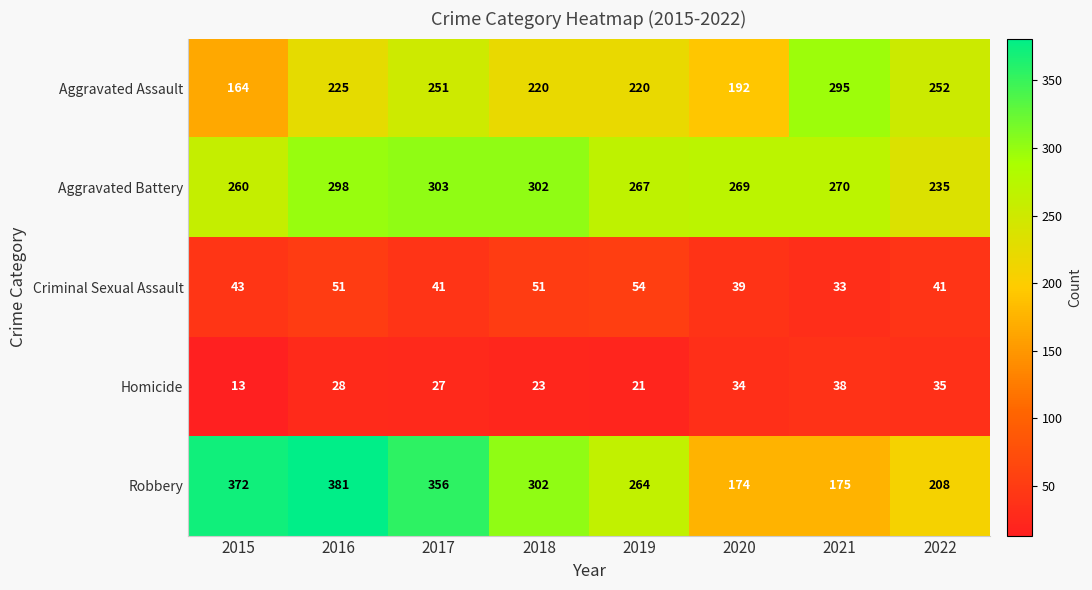

The Aggravated Battery series shows 78 at 2015. True or false?

False